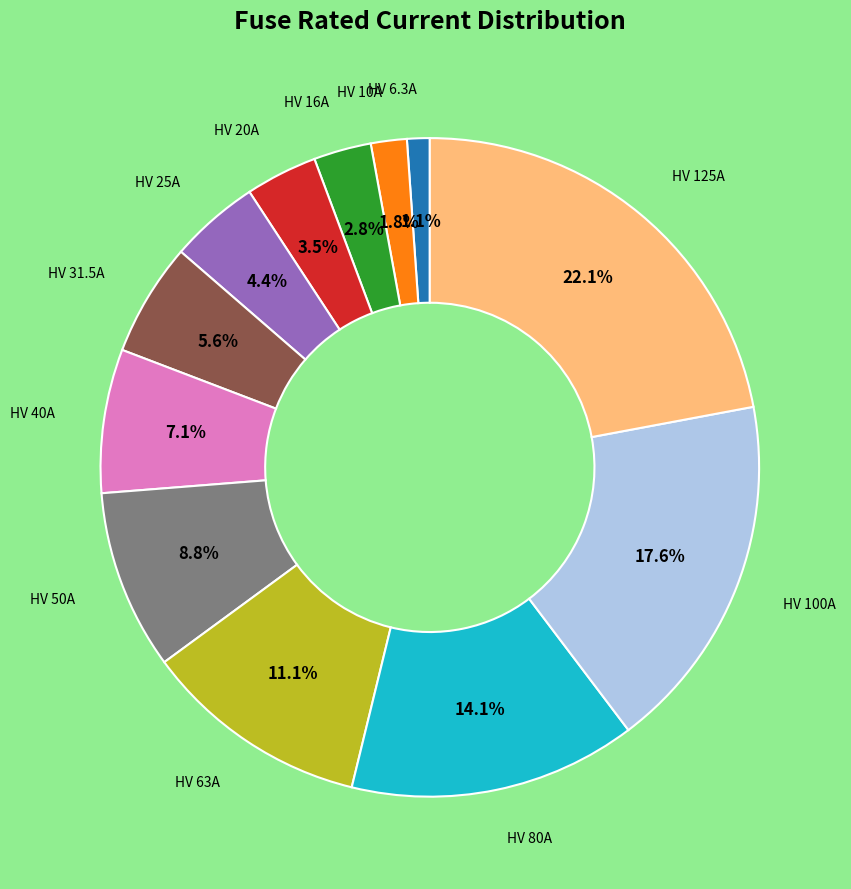

How many slices are in this pie chart?

12